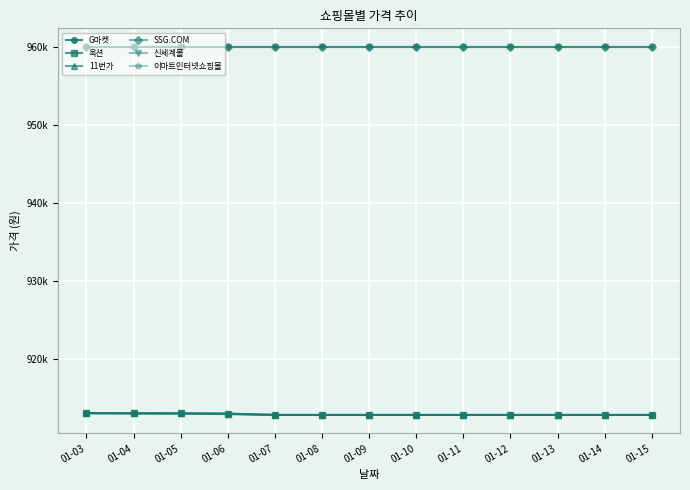

What is the highest value of the SSG.COM series?

960000